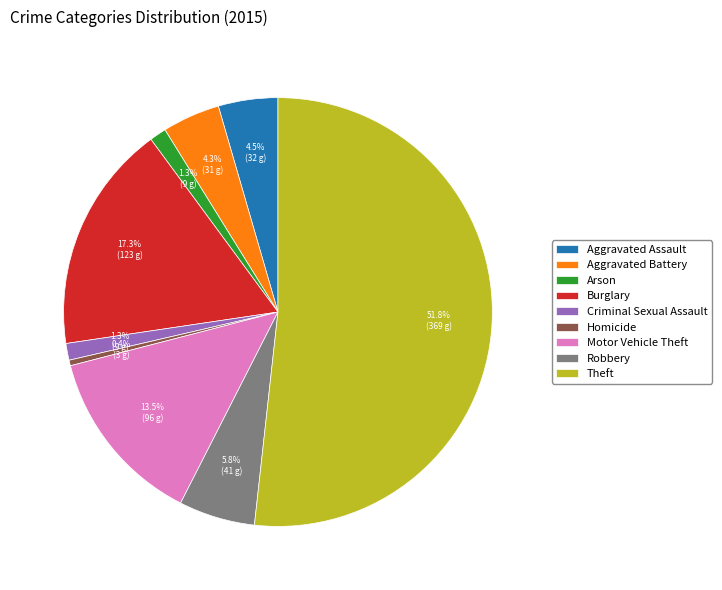

To the nearest percent, what is the average slice percentage?

11%